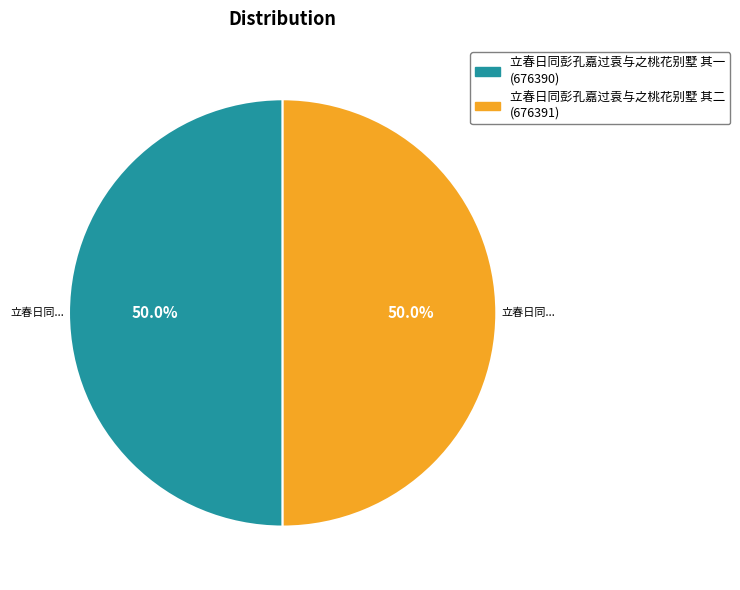

The 立春日同彭孔嘉过袁与之桃花别墅 其一 slice represents 64% of the pie. True or false?

False